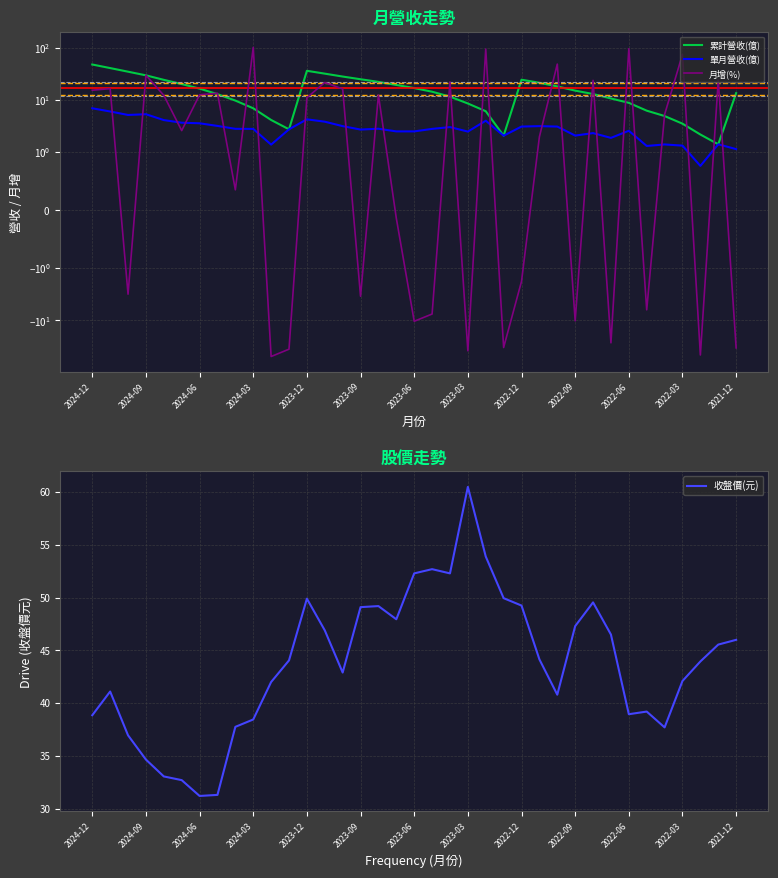

What is the lowest value of the 累計營收(億) series?

1.4